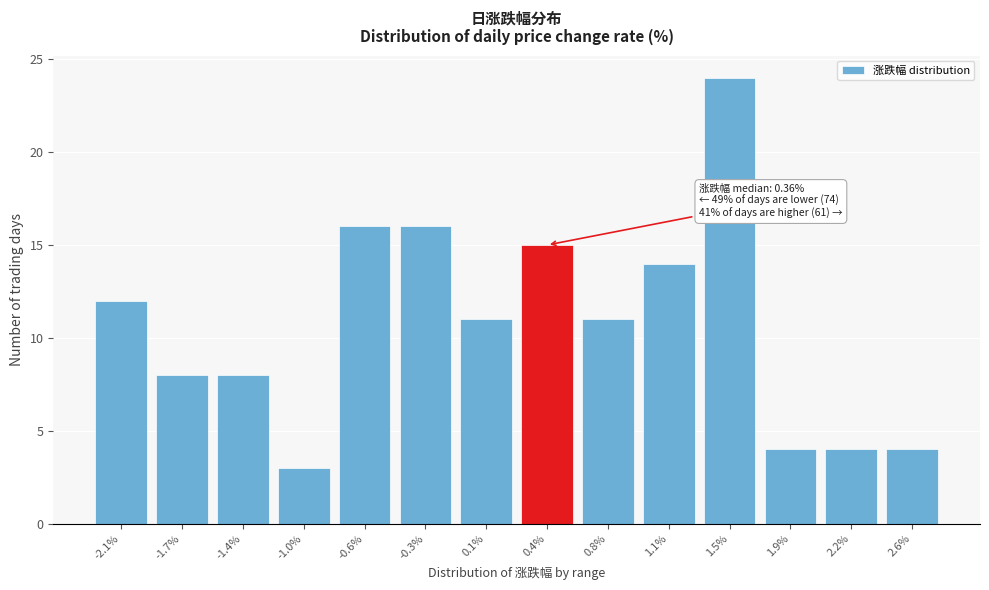

Reading right to left, list all the values displayed in this chart.

2.6%=4	2.2%=4	1.9%=4	1.5%=24	1.1%=14	0.8%=11	0.4%=15	0.1%=11	-0.3%=16	-0.6%=16	-1.0%=3	-1.4%=8	-1.7%=8	-2.1%=12